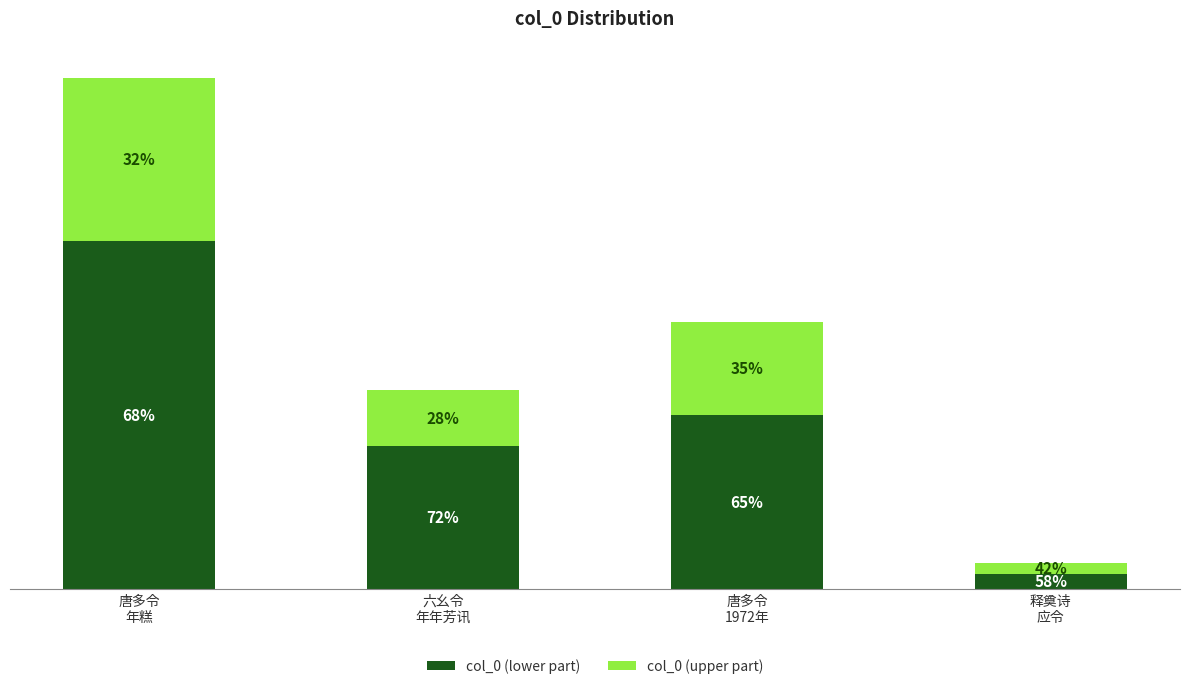

List the series in order of their overall mean, lowest first.

col_0 (upper part), col_0 (lower part)